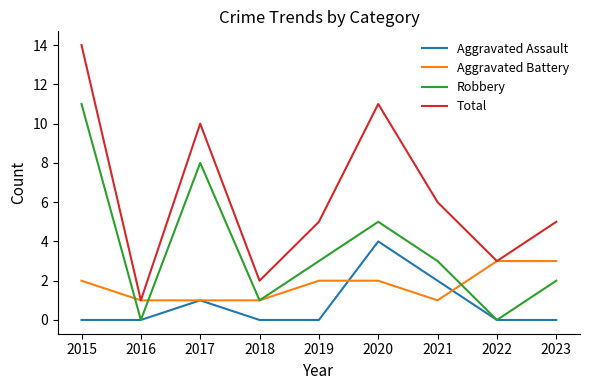

Which series has the widest spread of values?

Total